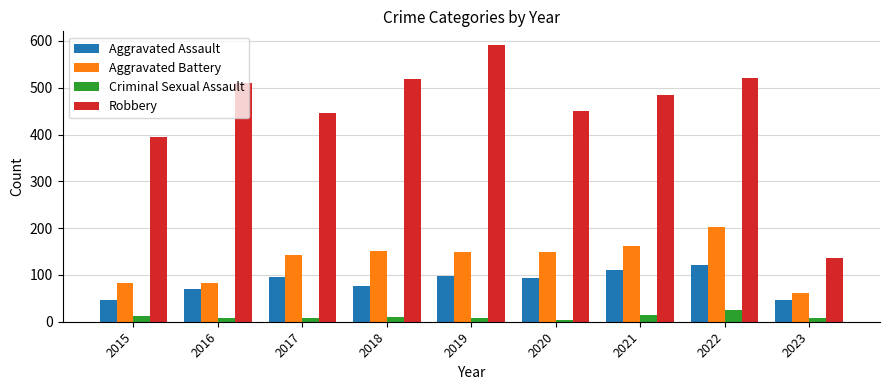

True or false: Criminal Sexual Assault has a value of 14 at 2021.

True